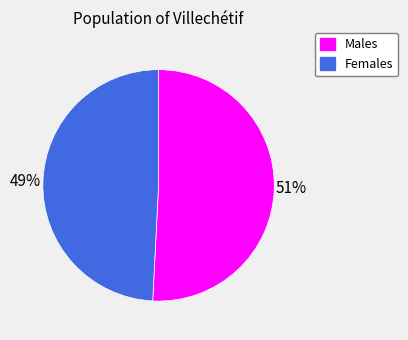

To the nearest percent, what is the difference between the largest and smallest slice percentages?

2%